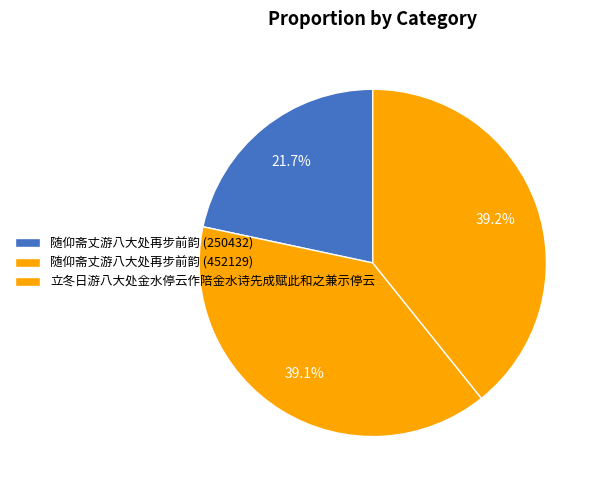

How many segments does this pie chart have?

3